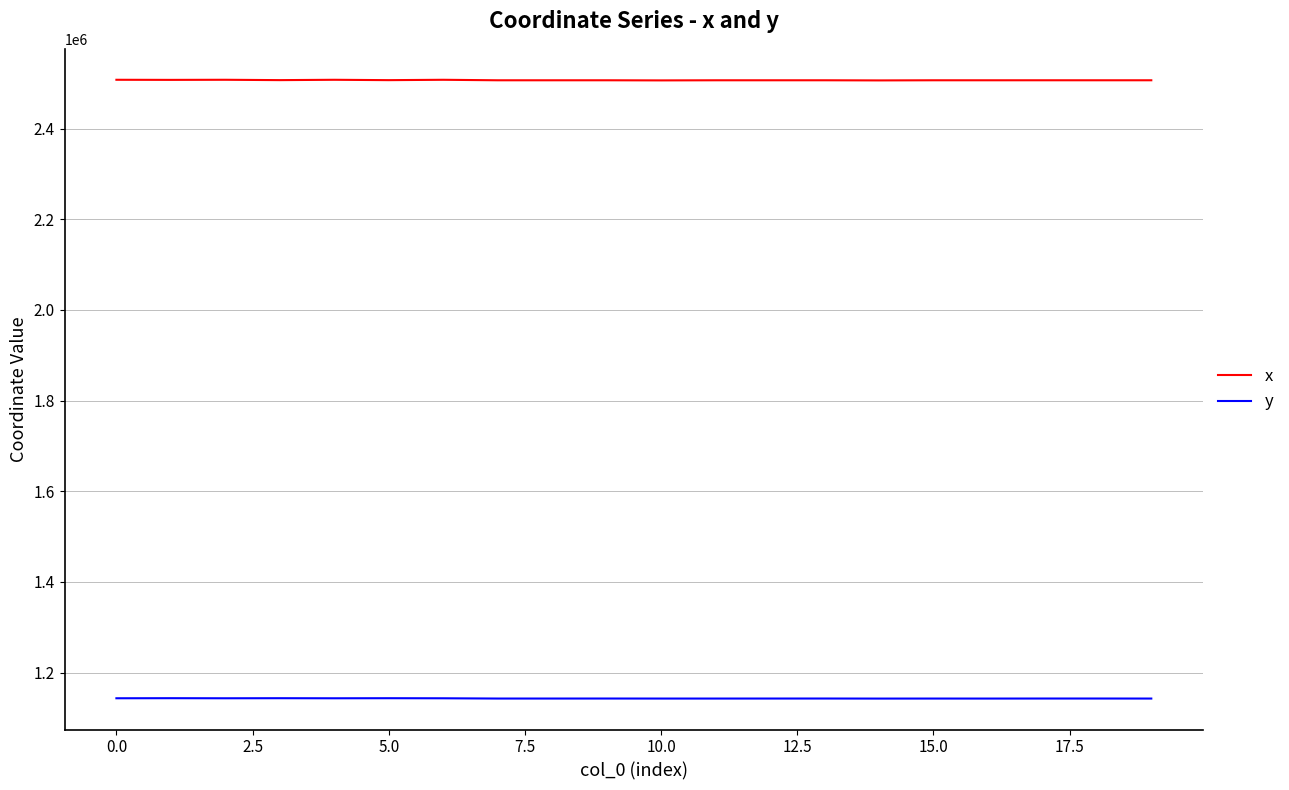

List the series in order of their overall mean, highest first.

x, y